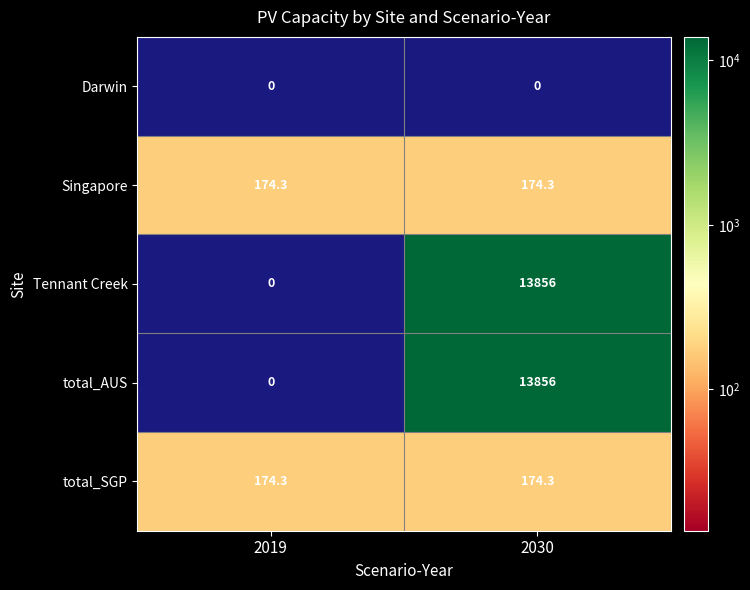

The value of total_SGP at 2019 is 51.3. True or false?

False